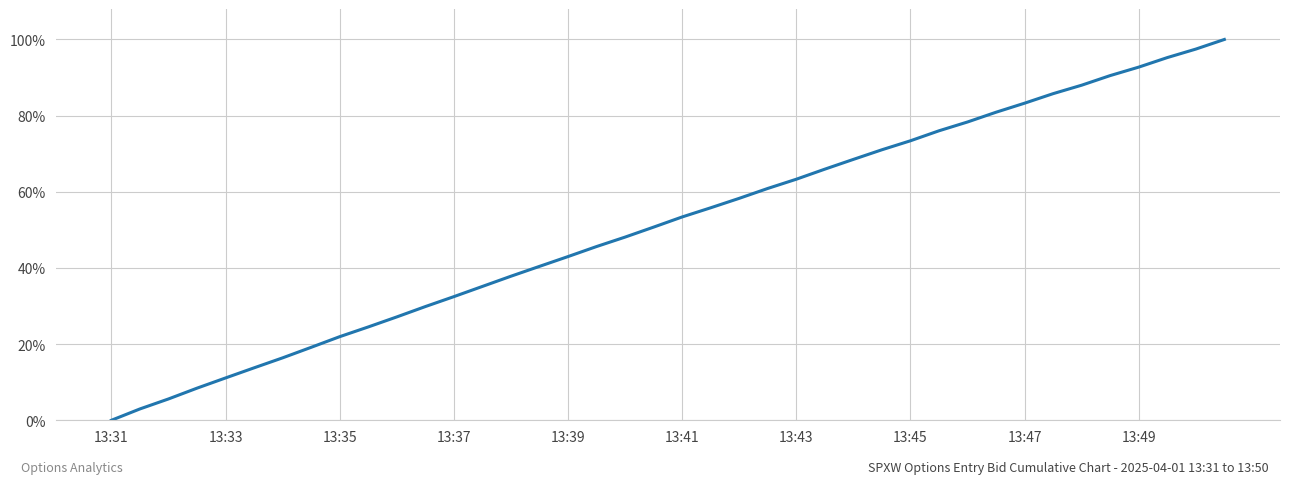

What is the greatest value displayed?

100.0